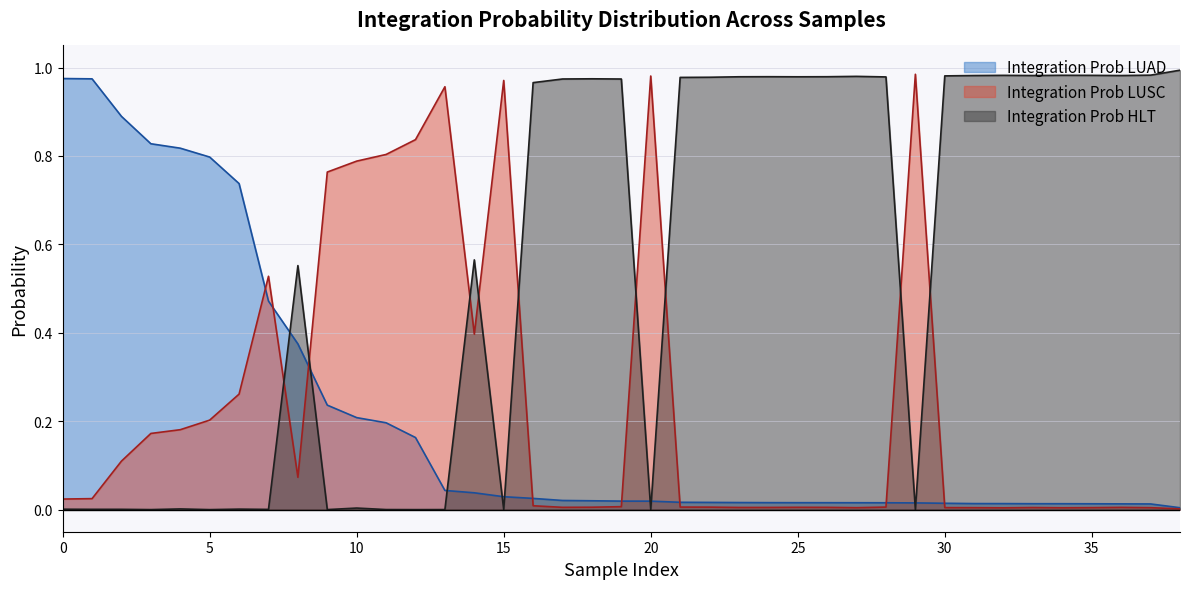

Rank the series by their maximum value, from highest to lowest.

Integration Prob HLT, Integration Prob LUSC, Integration Prob LUAD